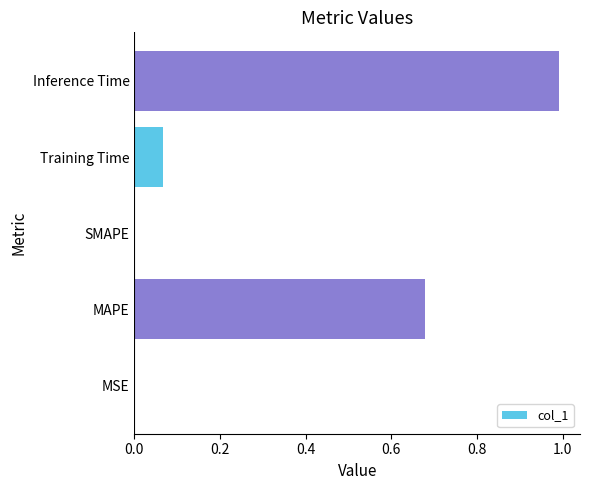

How many series are shown in this chart?

1